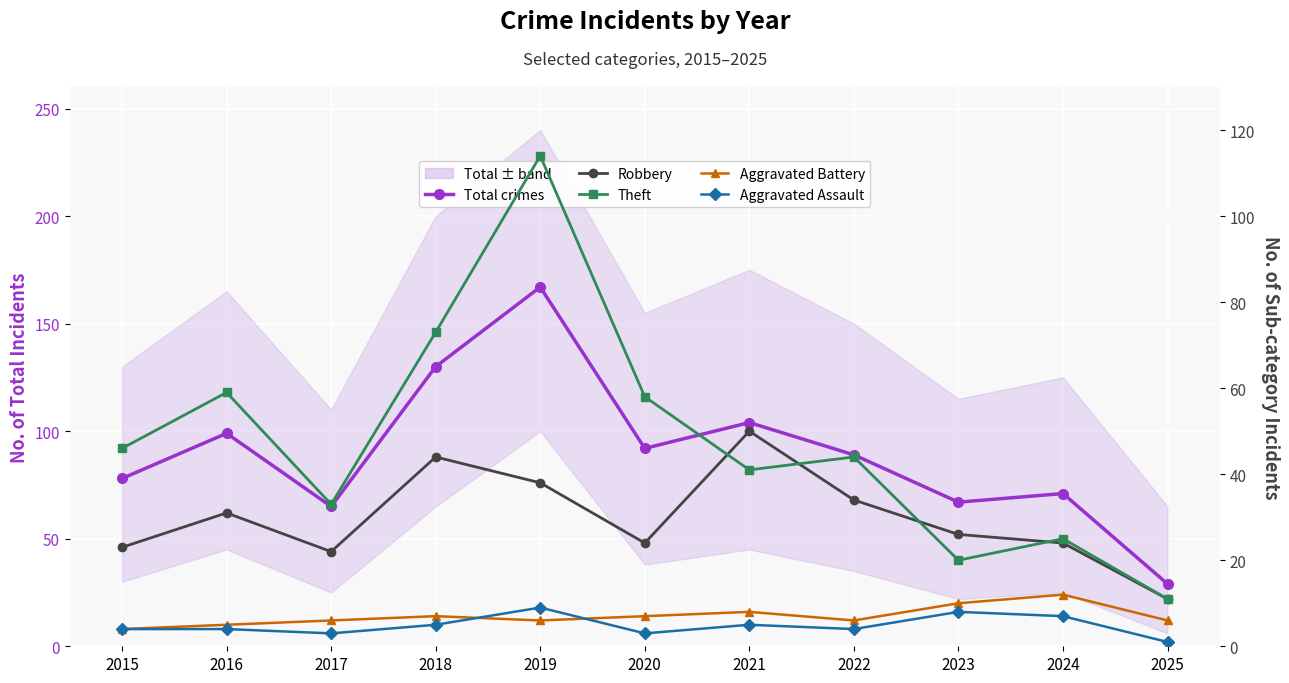

Which series changed the most between 2022 and 2024?

Theft